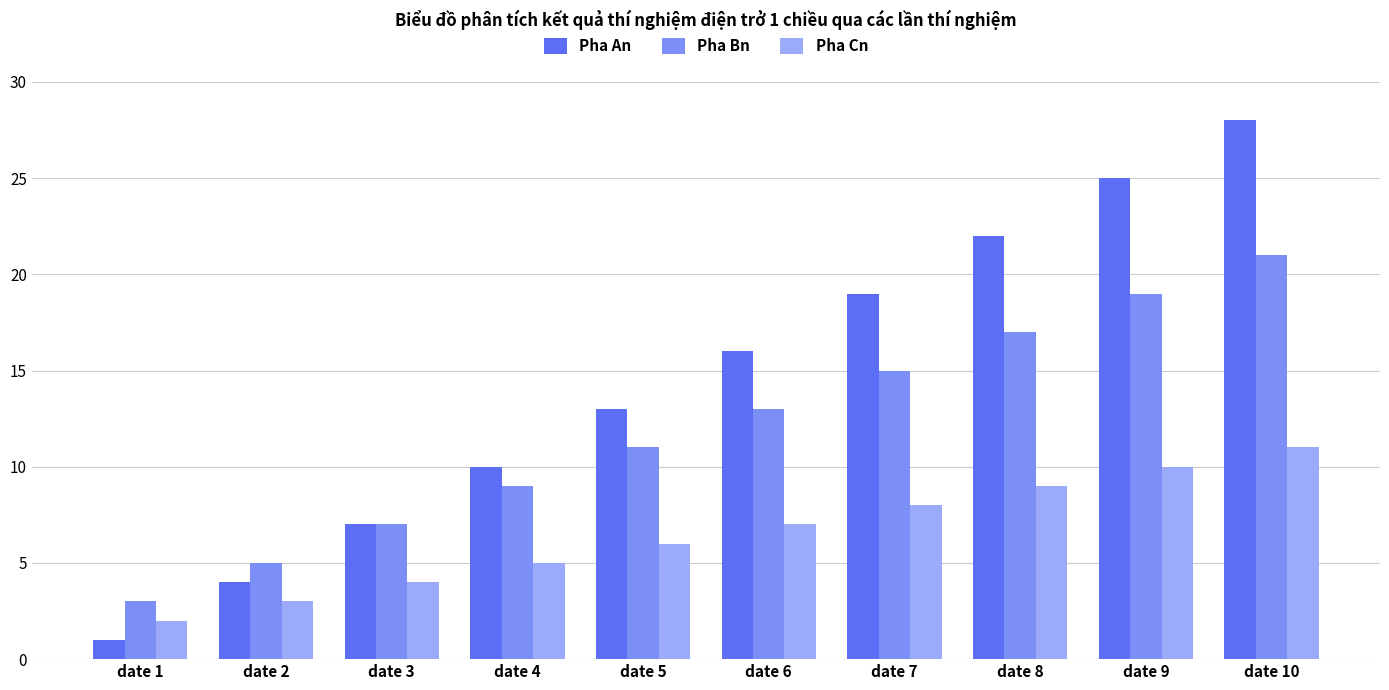

What is the difference between the highest and lowest values at date 2?

2